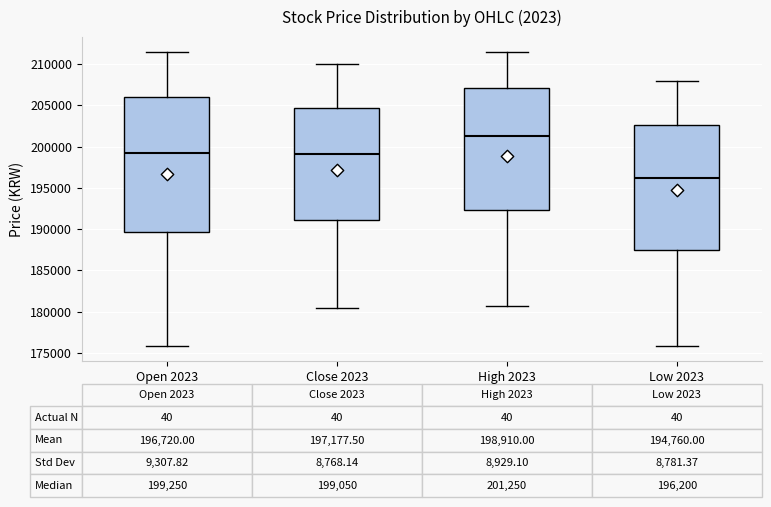

Which box's median line is the lowest?

Low 2023